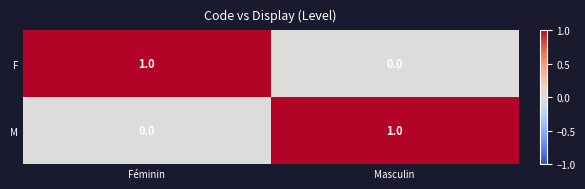

At which label does M reach its minimum?

Féminin